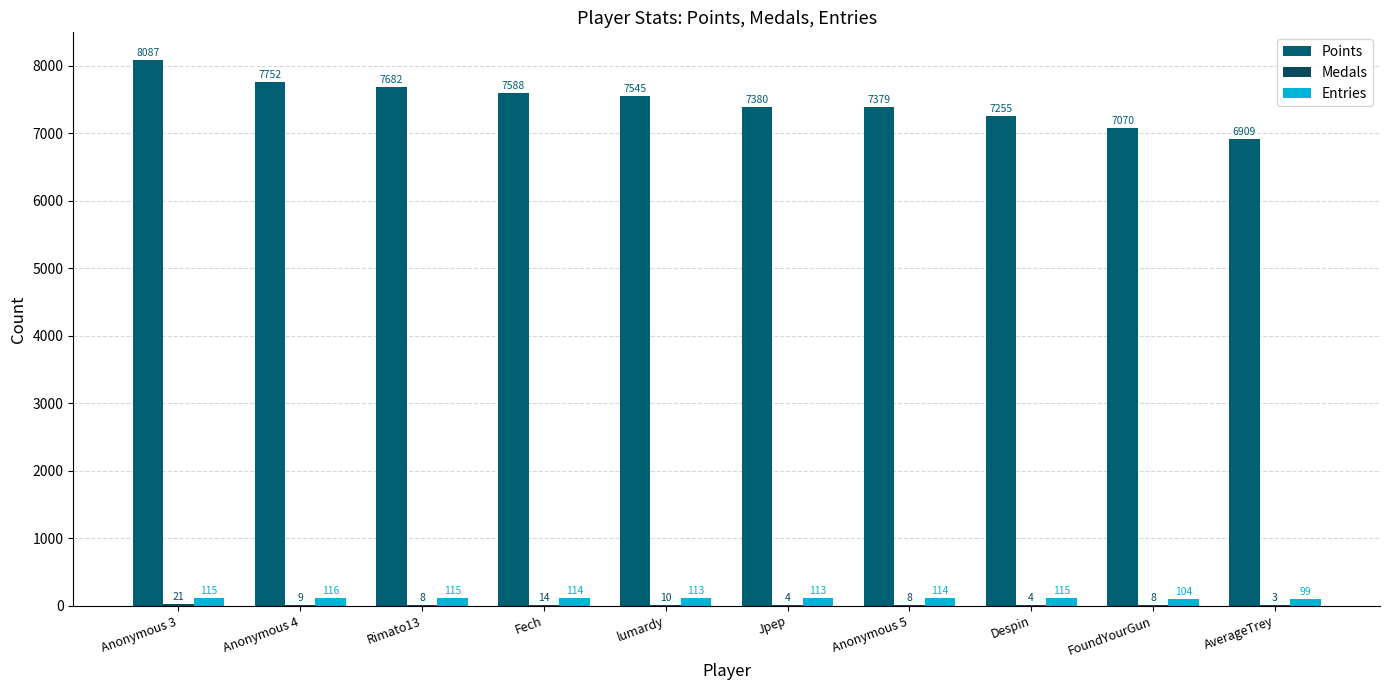

Where is Entries nearest to the value 107?

FoundYourGun